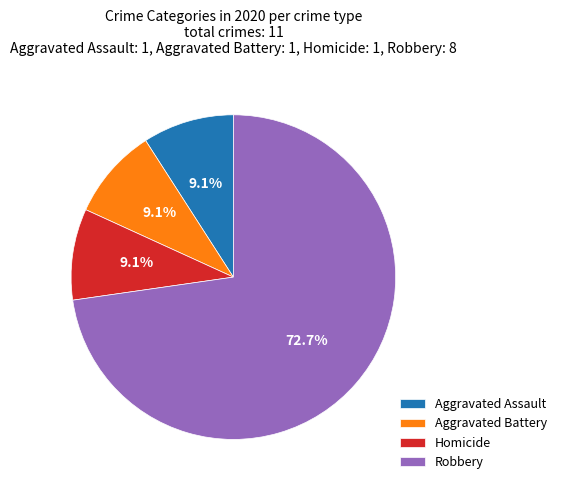

Count the number of slices in the pie.

4